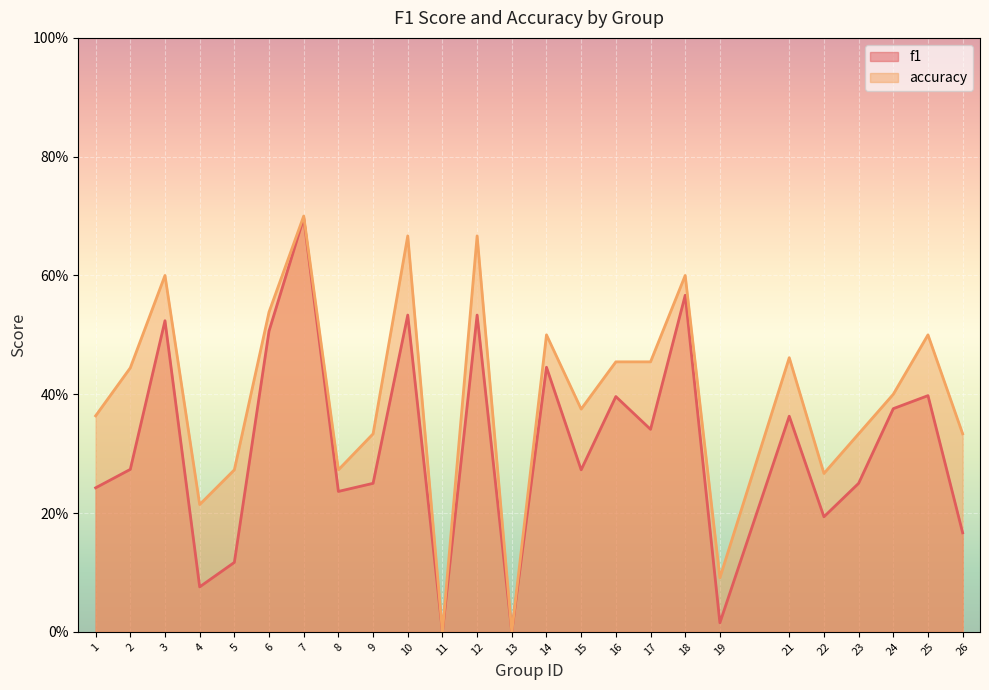

True or false: accuracy and f1 intersect in this chart.

False